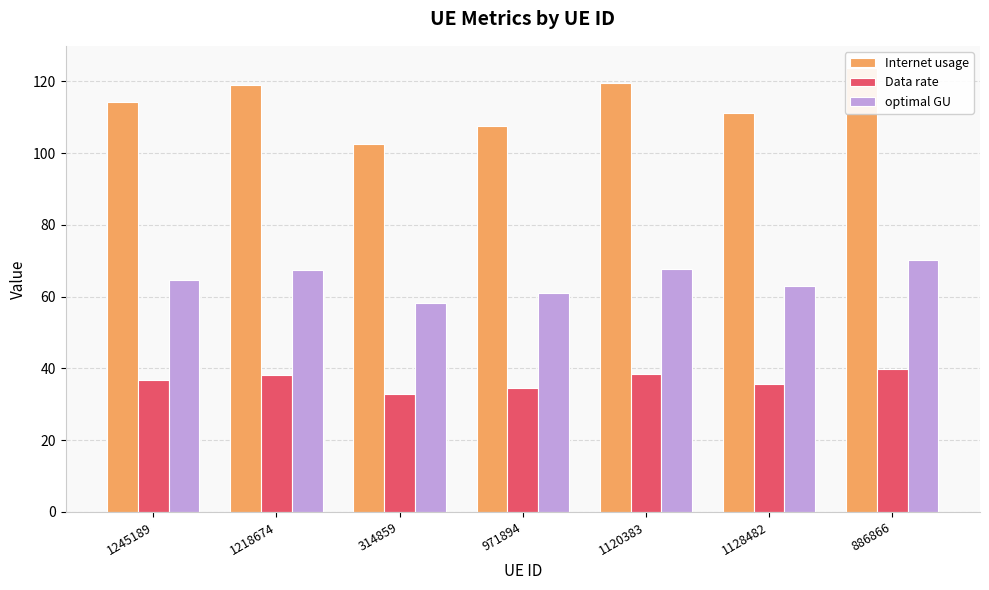

What are all the series names shown in the legend?

Internet usage, Data rate, optimal GU